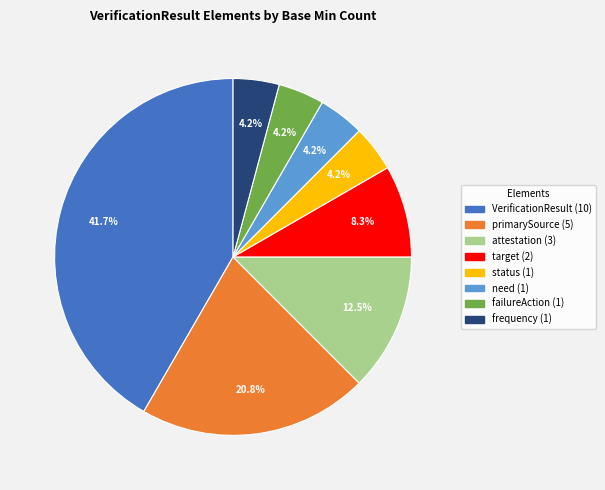

Is primarySource (5) the majority of the pie?

No